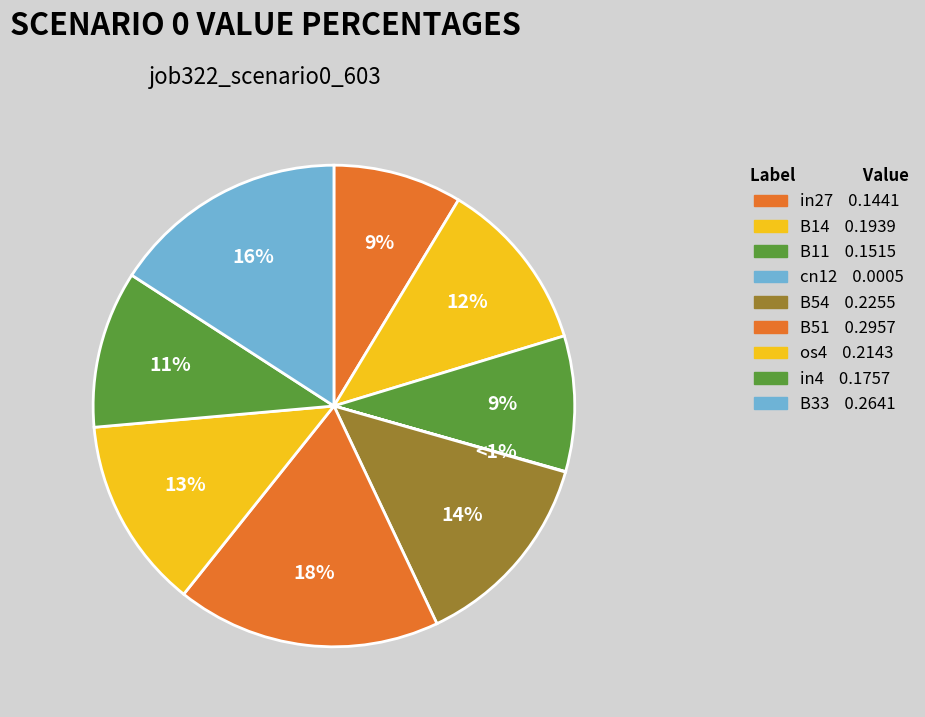

Is there any slice that represents more than half of the pie?

No